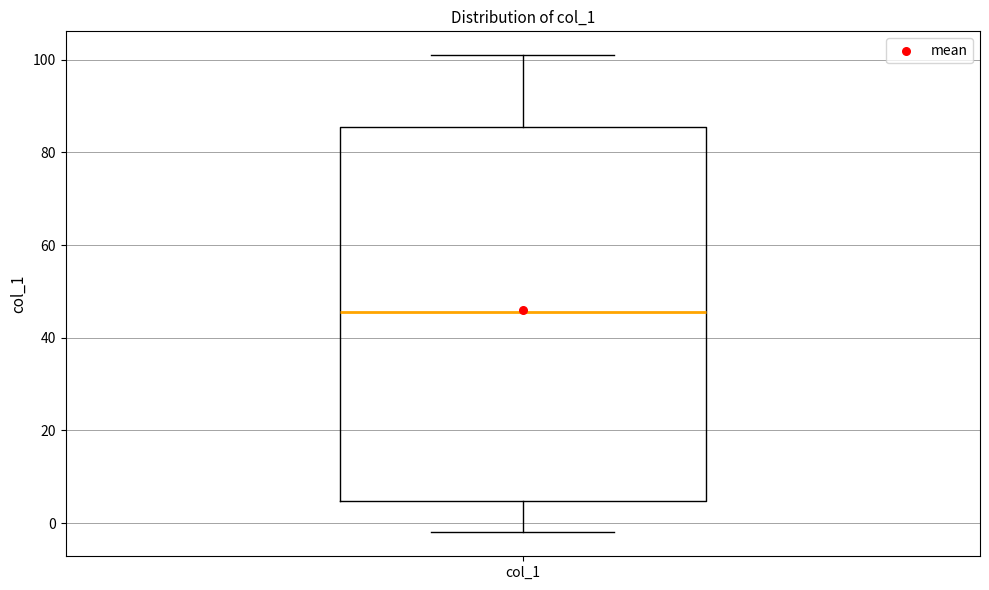

Read this box plot against the y-axis: the position of the median line, the range covered by the box, and the ends of both whiskers. The values are not printed on the chart, so give them approximately, as read against the axis.

median 46, box 4 to 86, whiskers -2 to 102